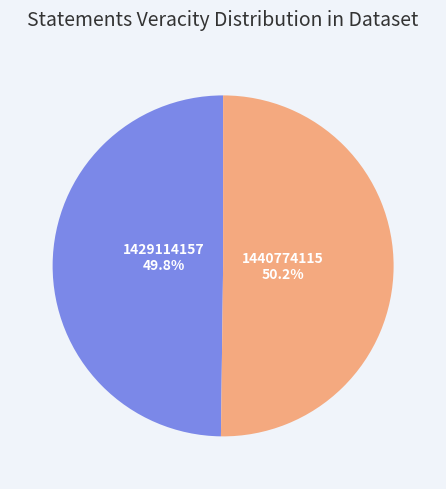

Combined, do 1440774115 and 1429114157 account for over 50%?

Yes